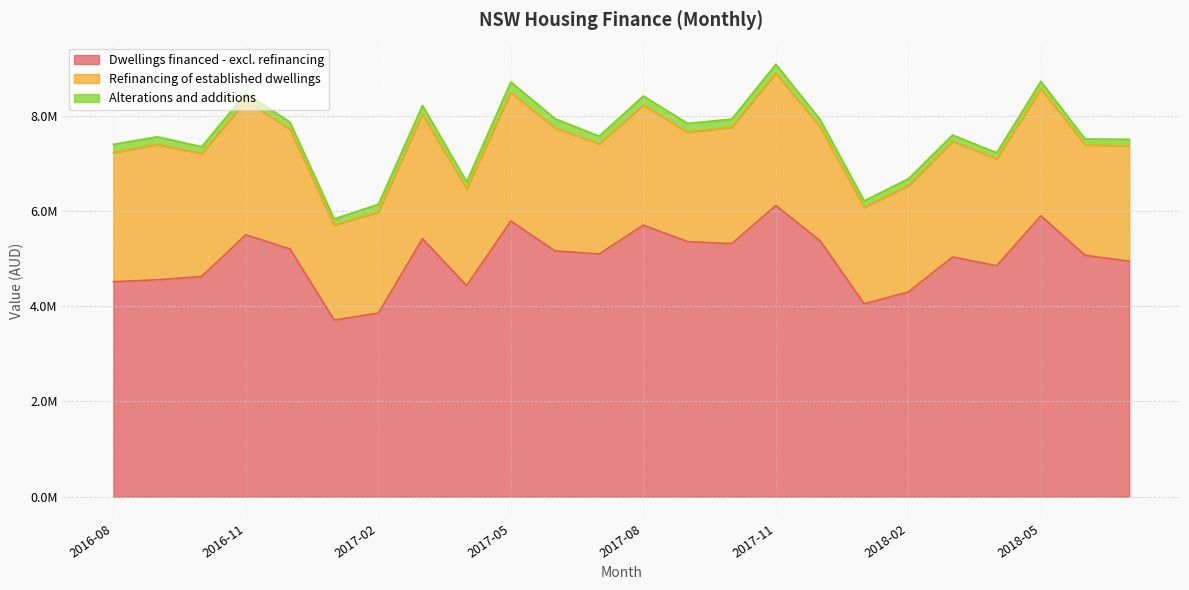

The Refinancing of established dwellings series shows 3767301 at 2018-03. True or false?

False